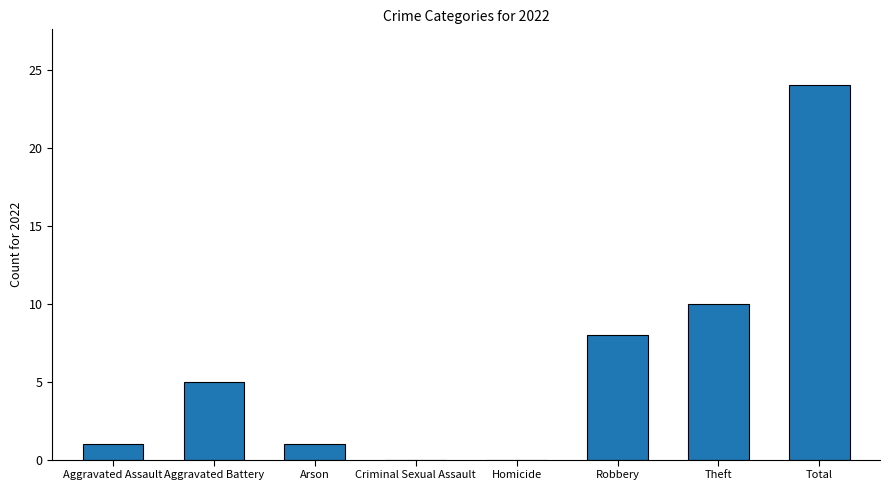

What is the change in value from Aggravated Battery to Homicide?

-5